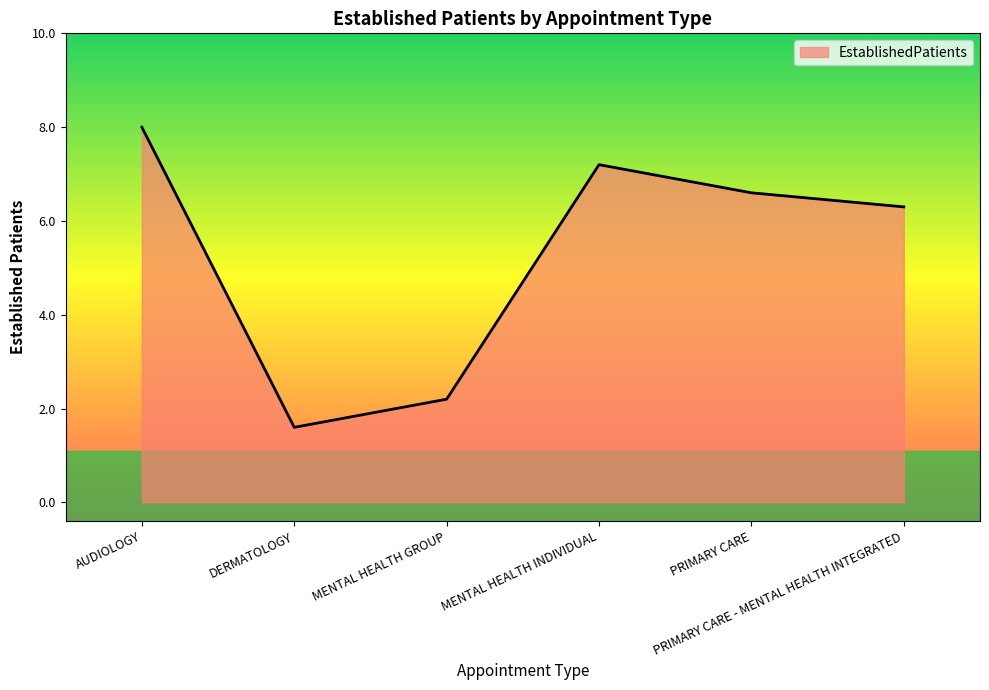

Where does the data first go above 6?

AUDIOLOGY